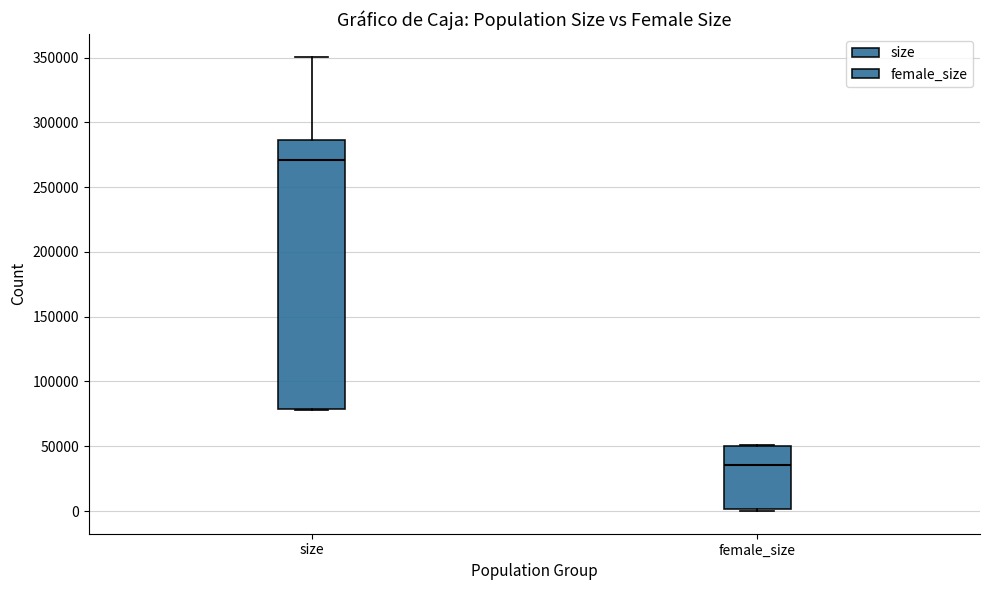

Where is the upper edge of the box for size on the y-axis? The values are not printed on the chart, so give them approximately, as read against the axis.

285000